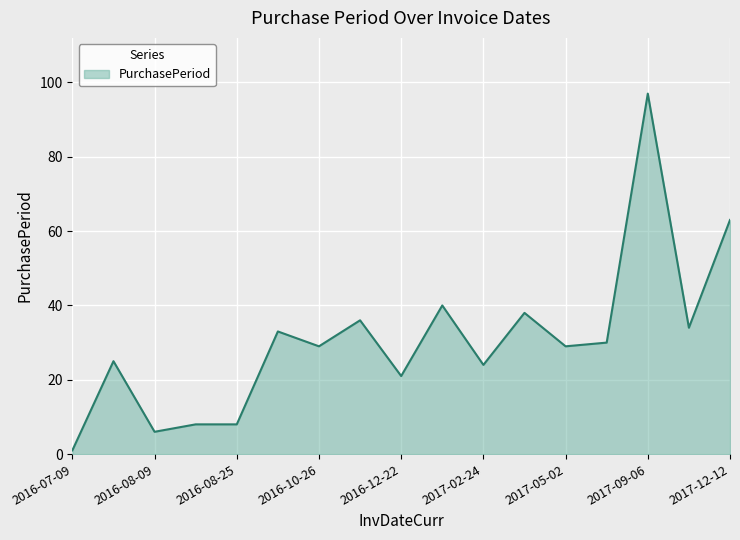

What is the greatest value displayed?

97